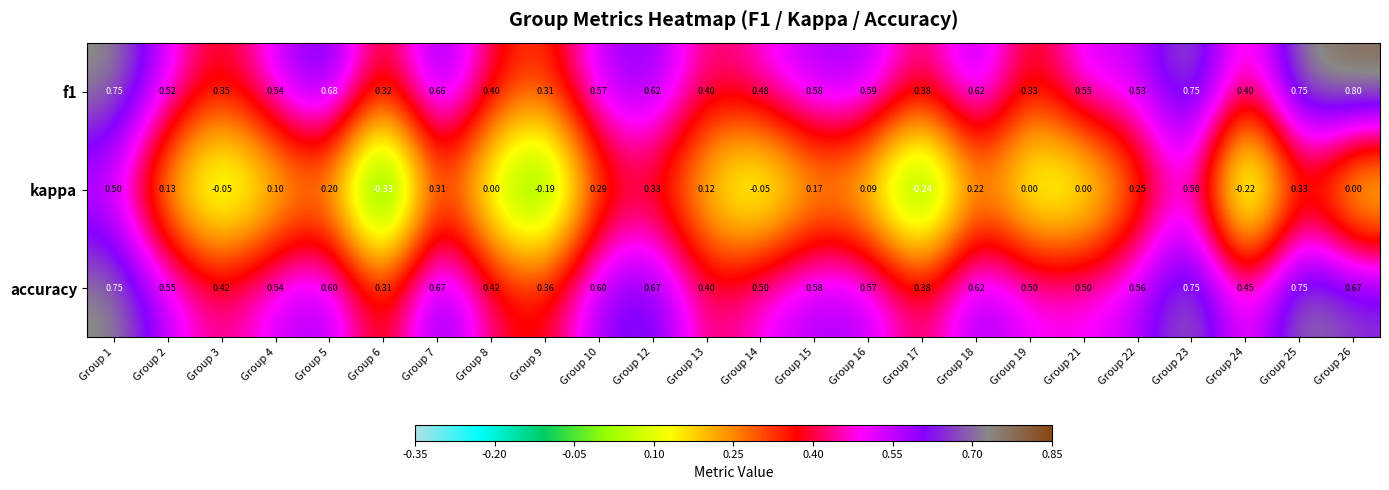

Is the value of accuracy at Group 15 greater than the value of kappa at Group 18?

Yes